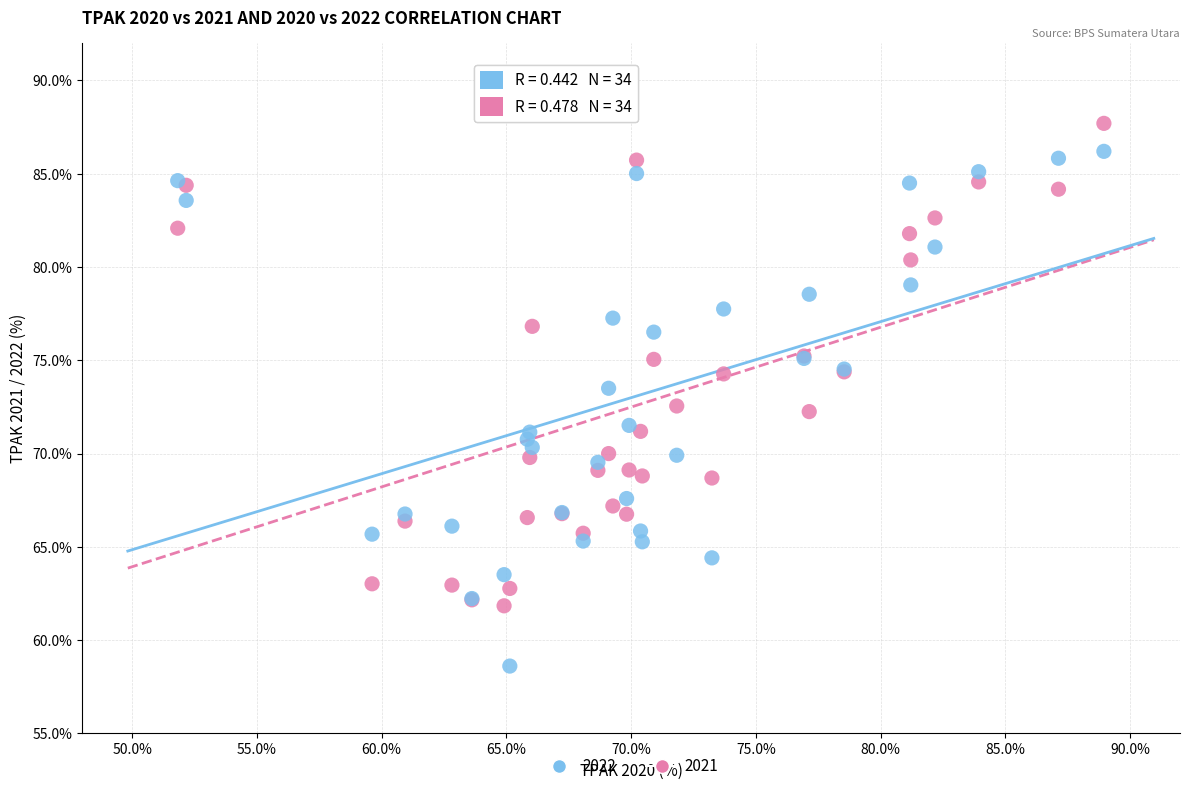

Which series has the widest spread of Y values?

2022